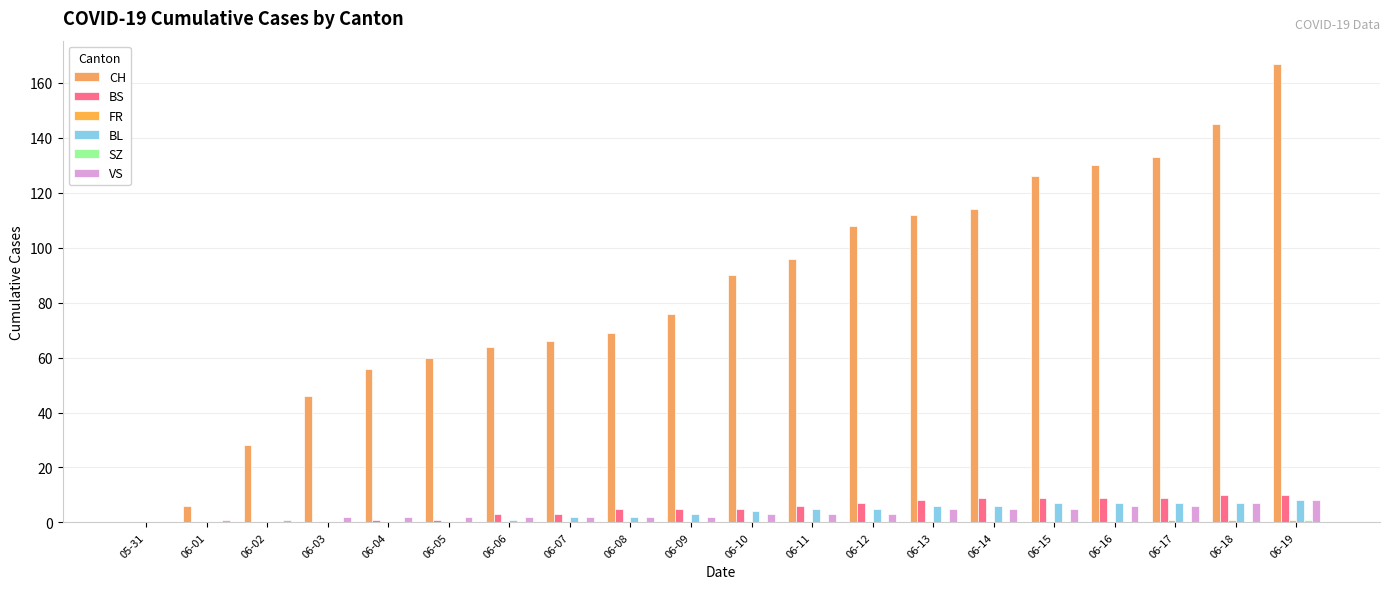

Are the bars horizontal?

No